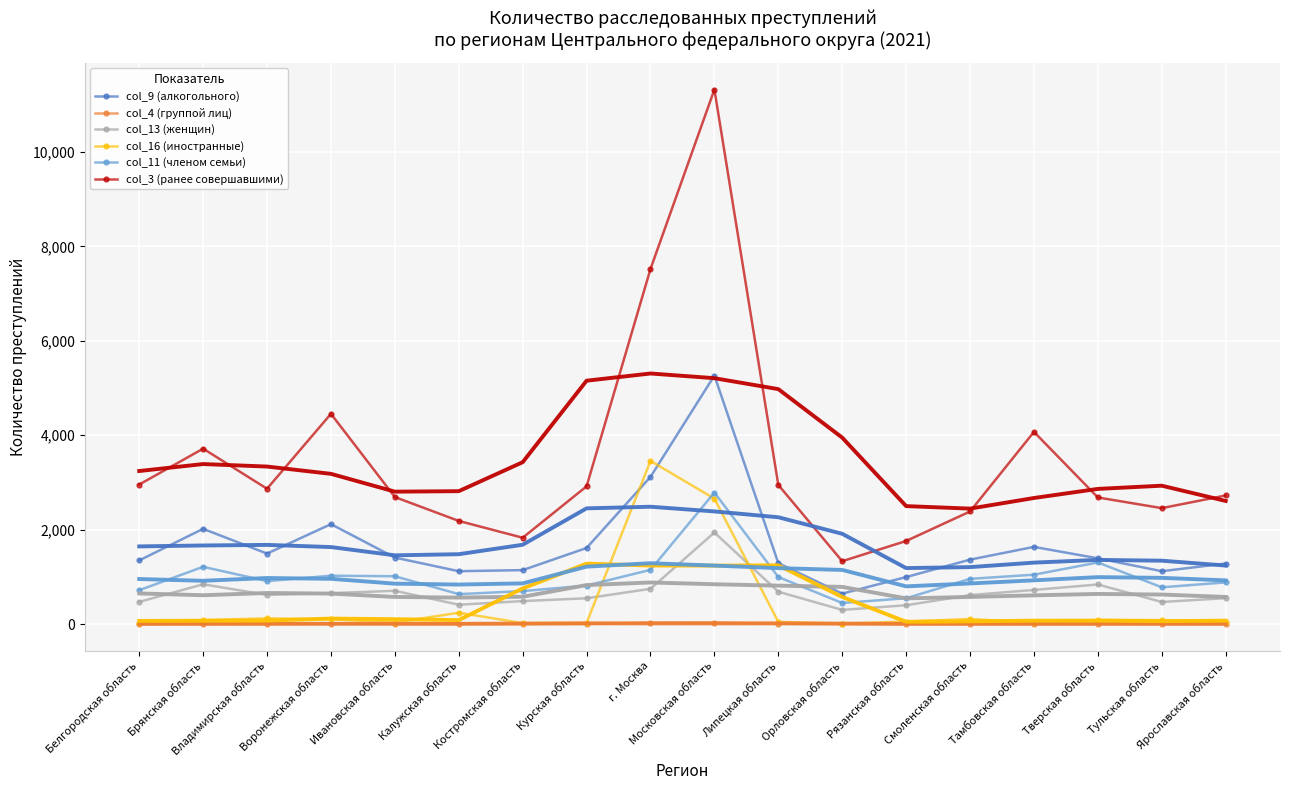

What are all the series names shown in the legend?

col_9 (алкогольного), col_4 (группой лиц), col_13 (женщин), col_16 (иностранные), col_11 (членом семьи), col_3 (ранее совершавшими)